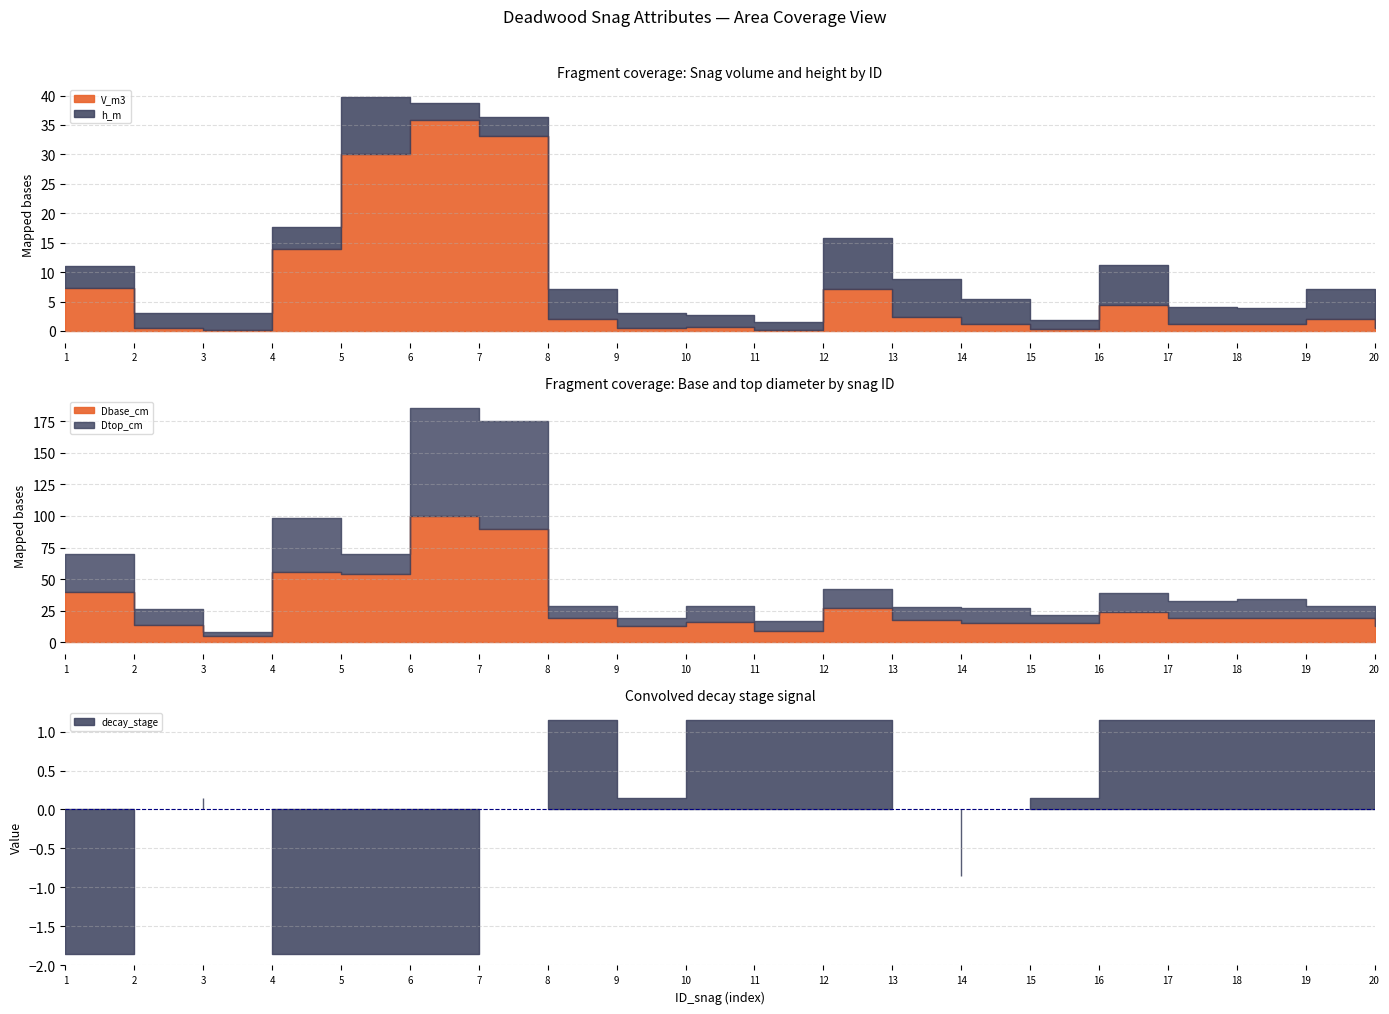

True or false: Dtop_cm and decay_stage cross at least once.

False